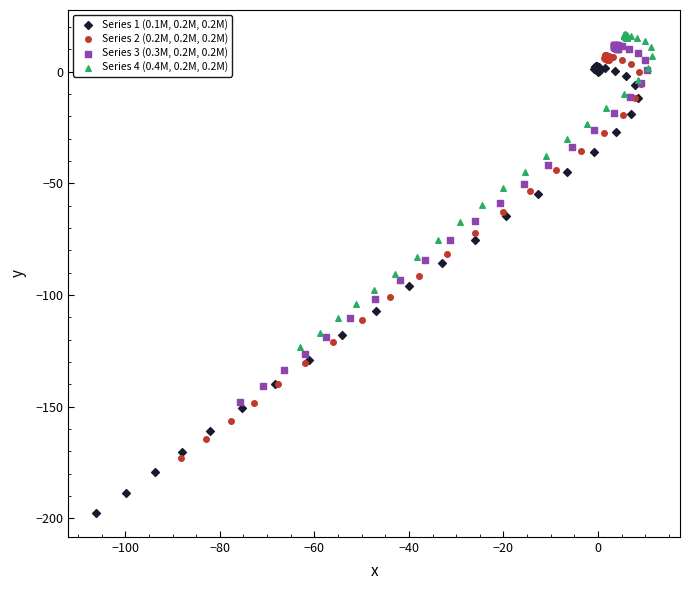

Which series reaches the minimum Y coordinate?

Series 1 (0.1M, 0.2M, 0.2M)